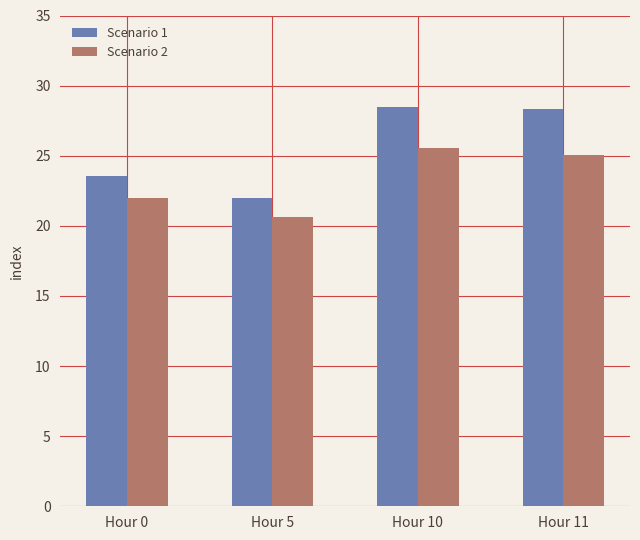

What is the maximum value for Scenario 2?

25.5